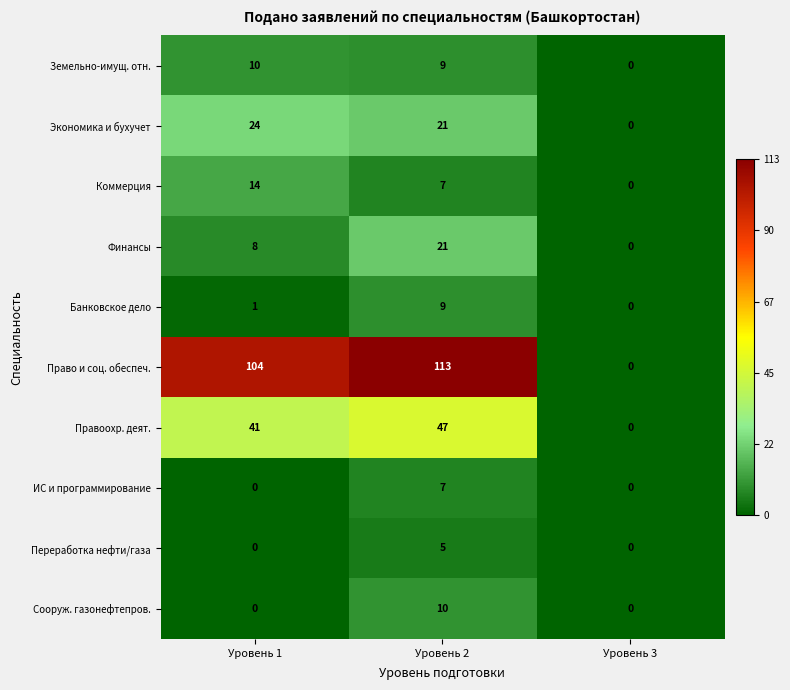

What is the spread (max minus min) of values at Уровень 2?

108